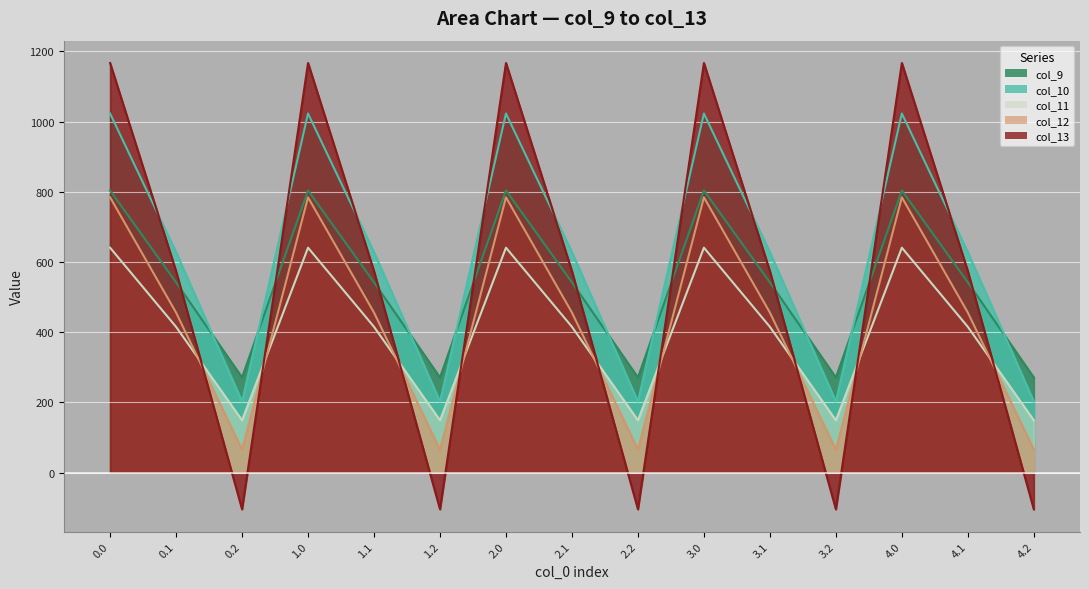

What is the label of the 1st point from the right?

4.2